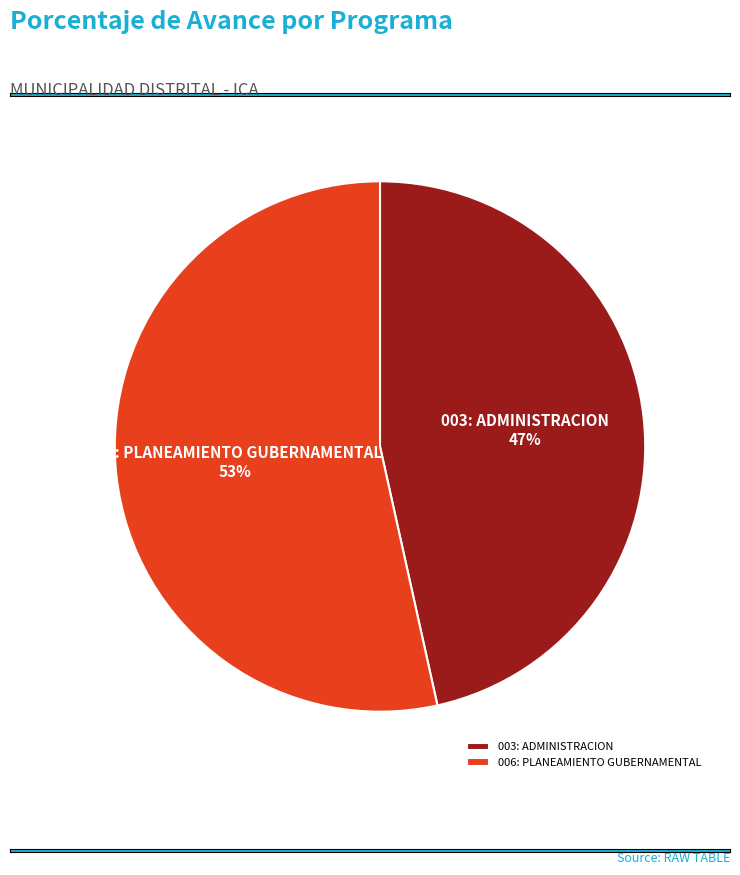

Is it true that 006: PLANEAMIENTO GUBERNAMENTAL is 46% of the pie?

False